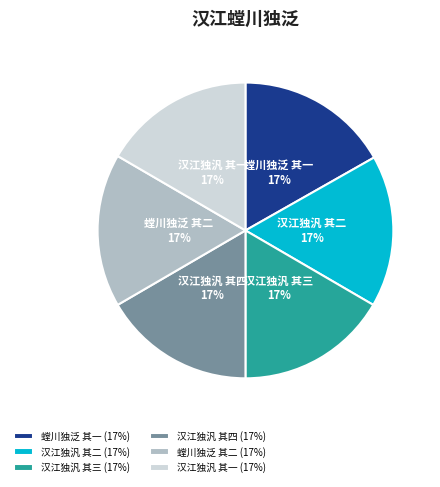

Approximately how many times larger is the value at 汉江独汎 其三 compared to 螳川独泛 其二?

1.0